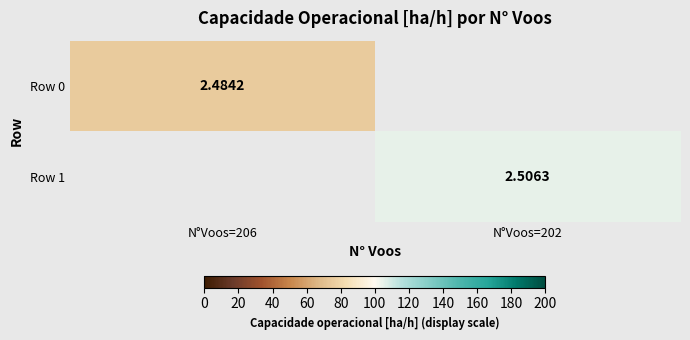

How many series are shown in this chart?

2